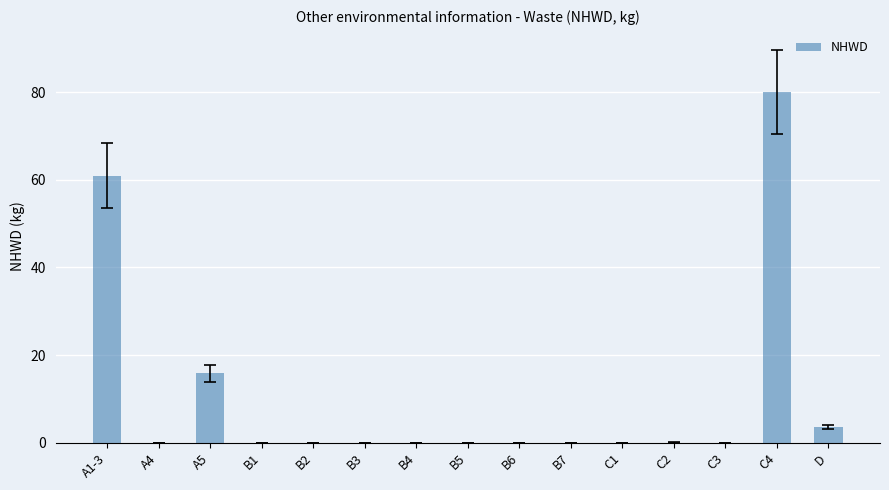

What value does the data have at A1-3?

61.0